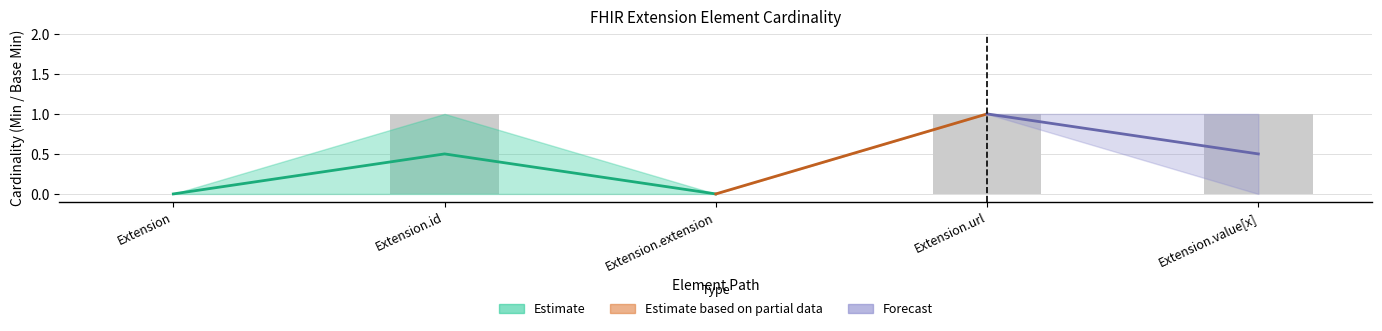

Which has a higher value, Extension.value[x] or Extension.id?

Extension.value[x]